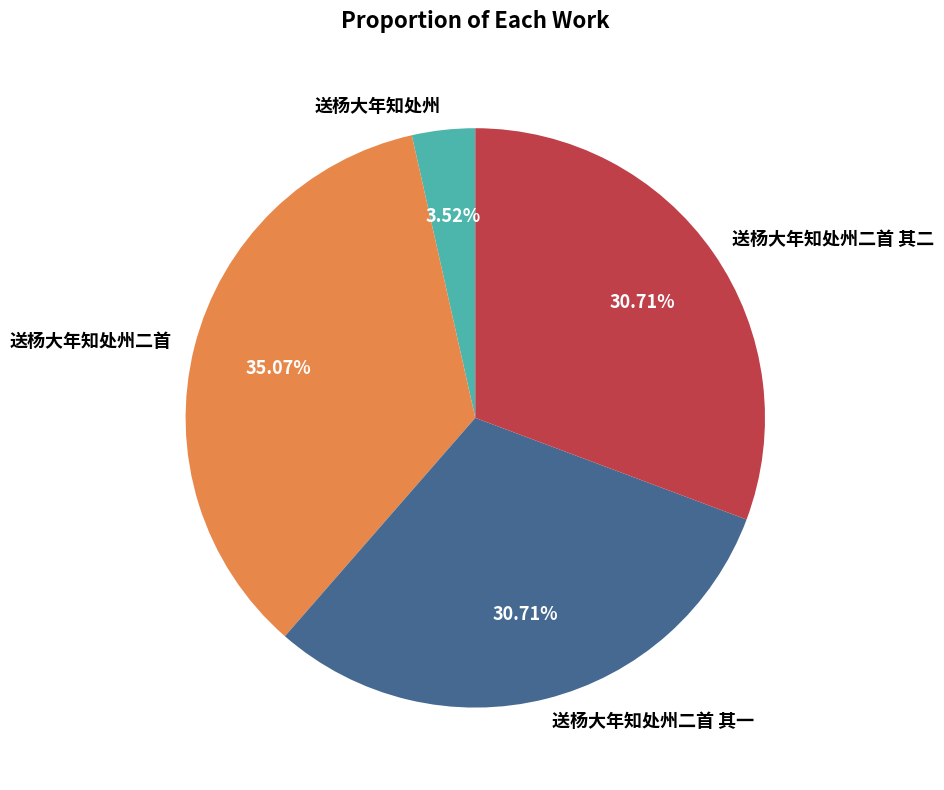

Which category has the smallest portion of the pie?

送杨大年知处州